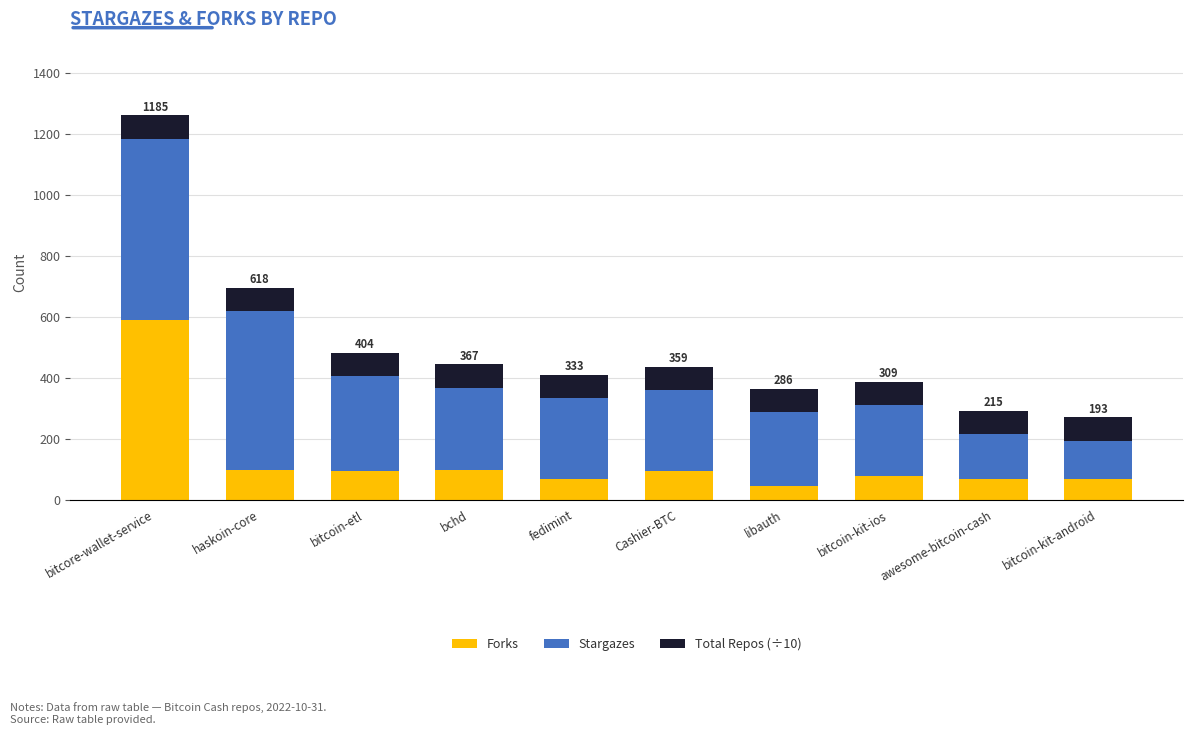

What is the total value across all series at bchd?

444